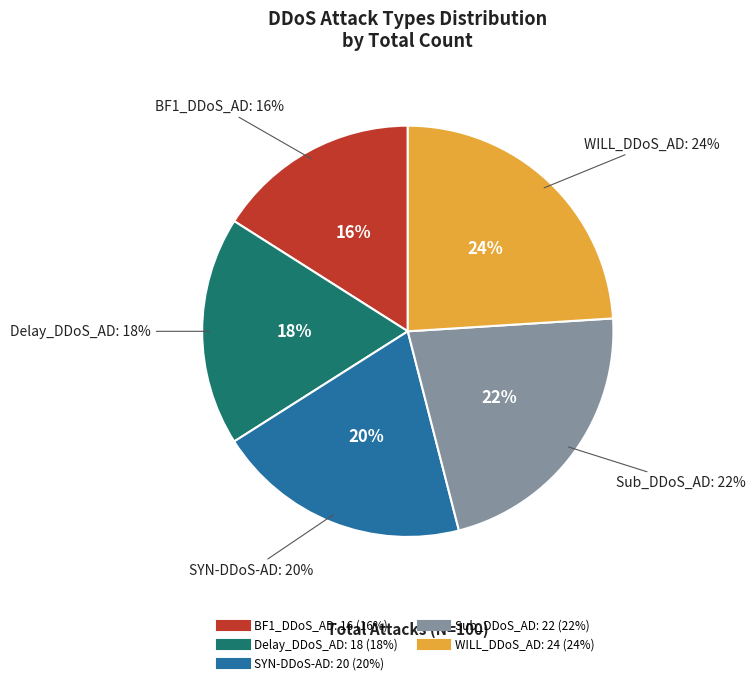

To the nearest percent, what portion does WILL_DDoS_AD represent?

24%